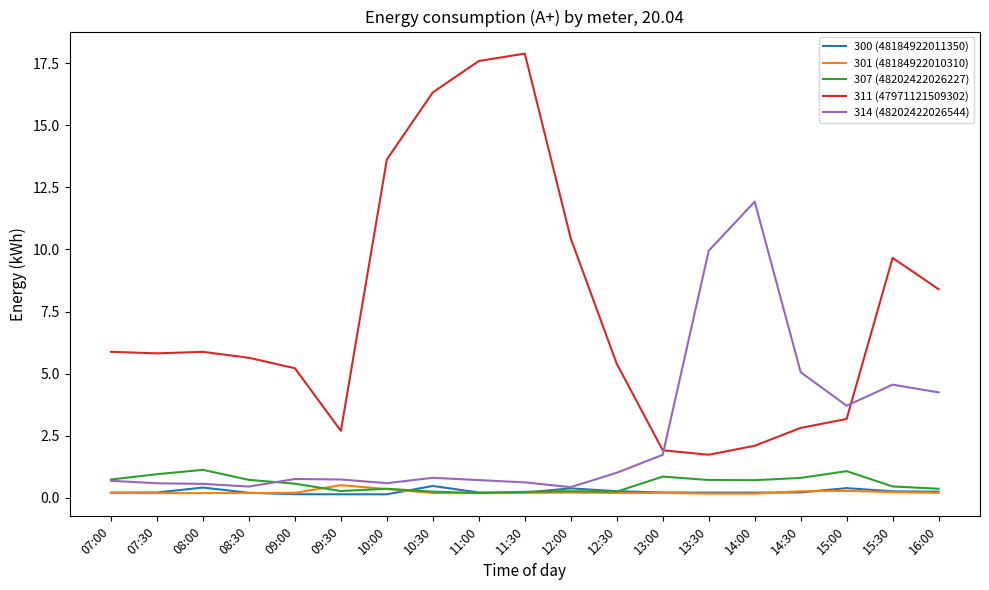

What is the highest value of the 300 (48184922011350) series?

0.5